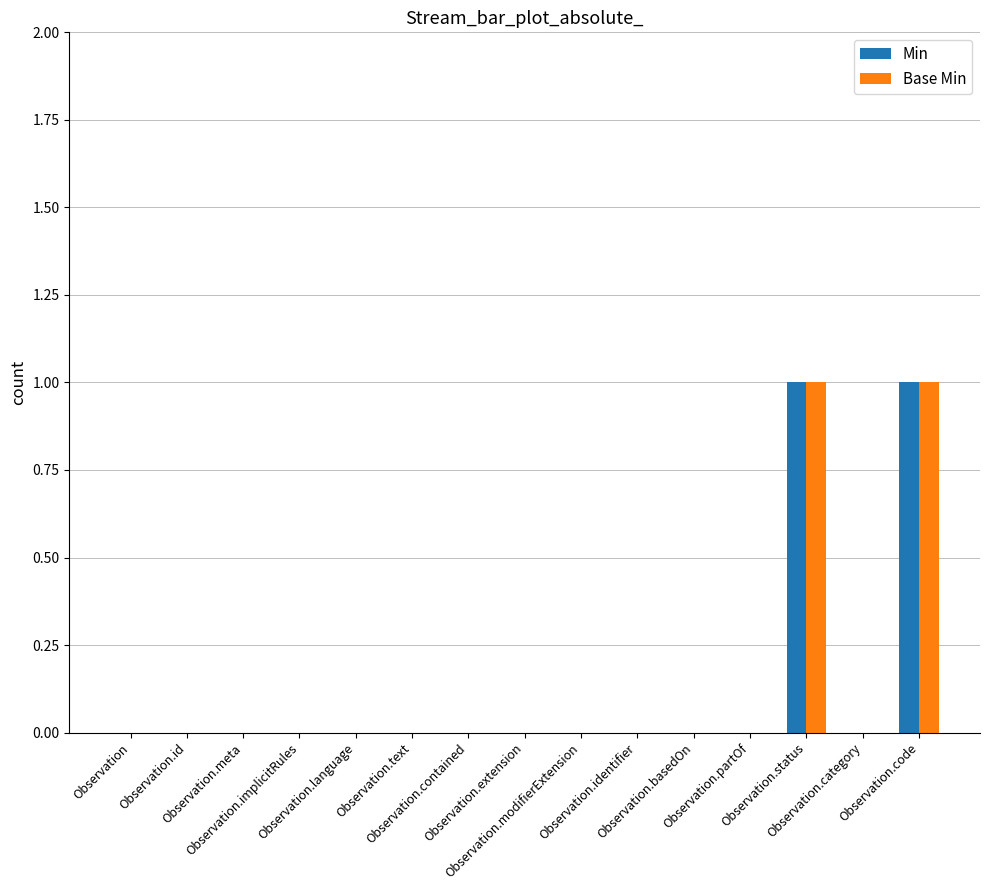

What are all the series names shown in the legend?

Min, Base Min